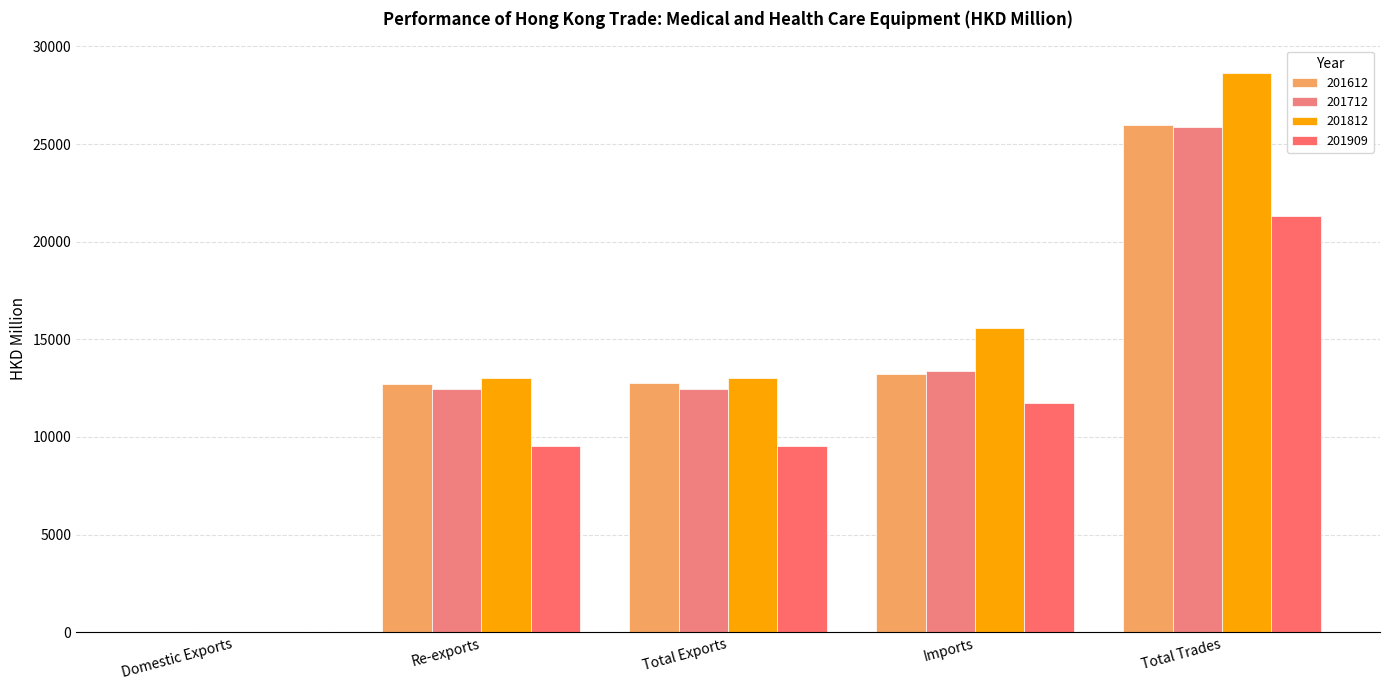

What is the total value across all series at Total Exports?

47797.3